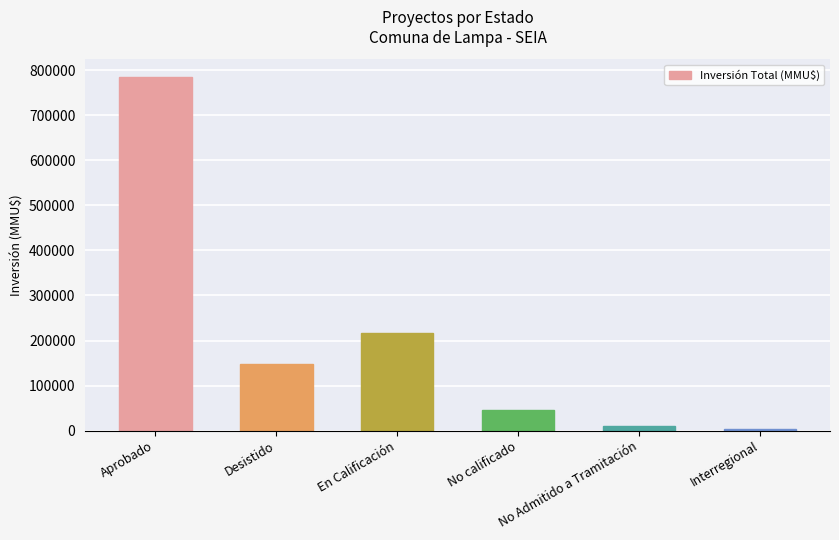

What is the maximum value shown in the chart?

785095